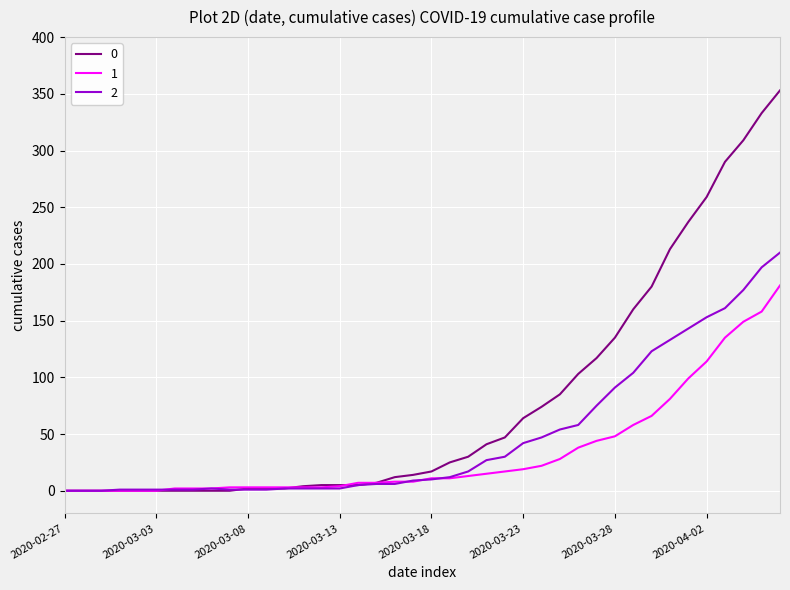

Rank the series by their maximum value, from lowest to highest.

1, 2, 0